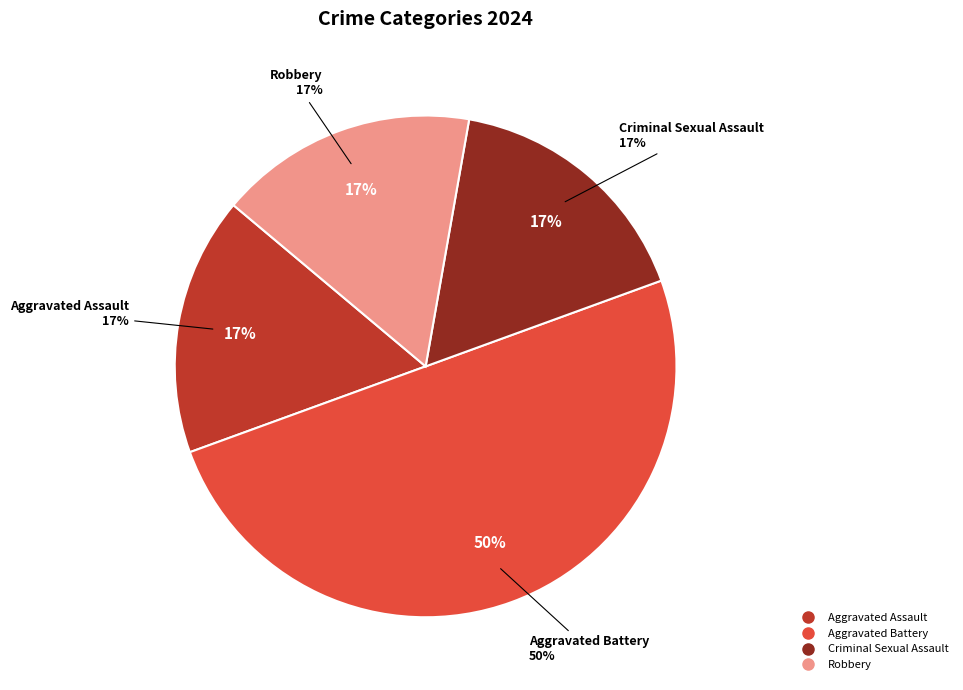

Rank the categories by value from lowest to highest.

Aggravated Assault, Criminal Sexual Assault, Robbery, Aggravated Battery